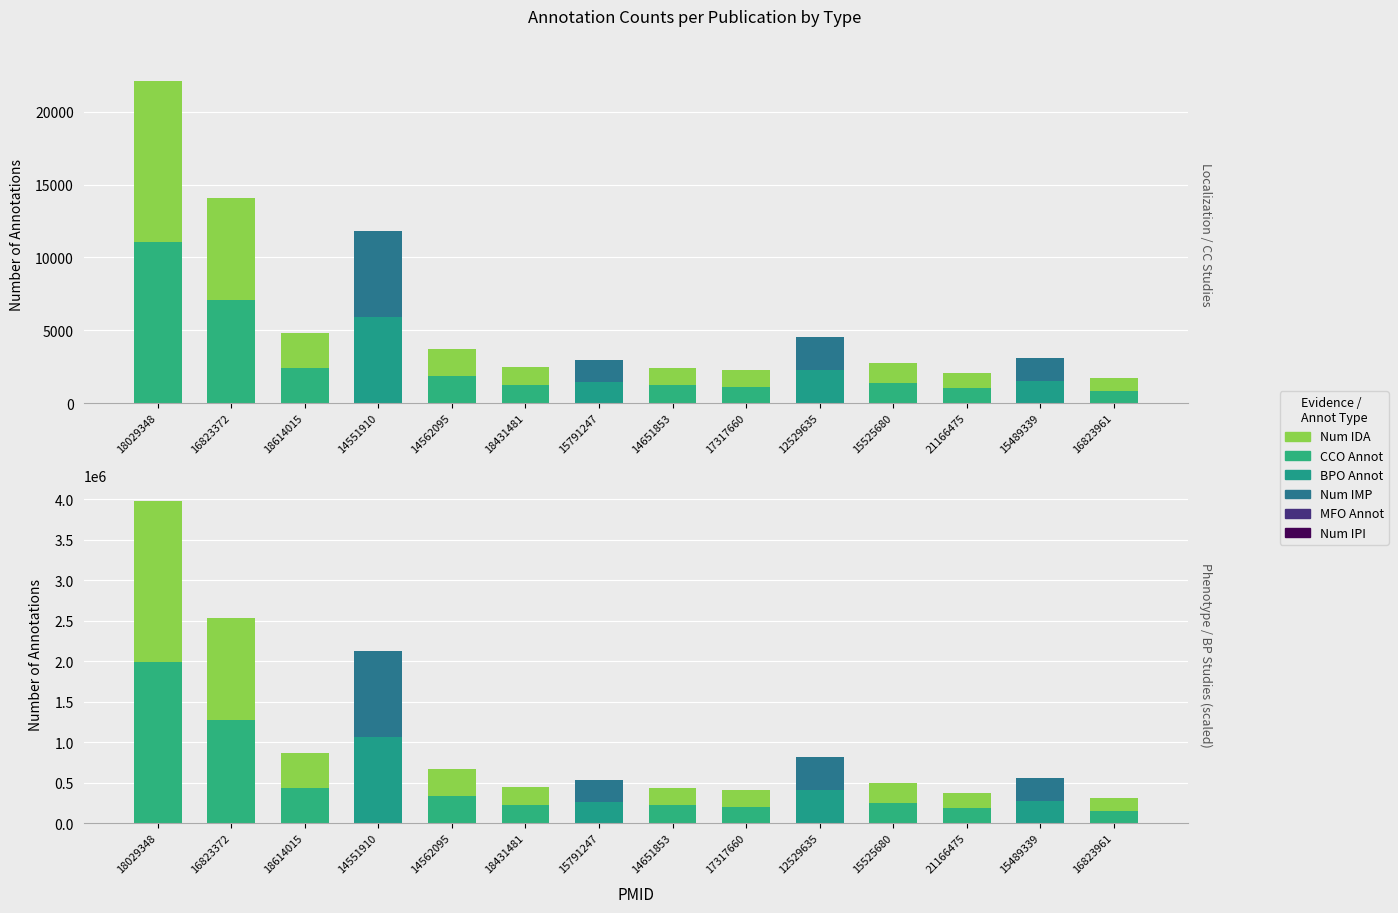

Rank the series at 16823372 from lowest to highest value.

Num IPI, MFO Annot, Num IMP, BPO Annot, CCO Annot, Num IDA